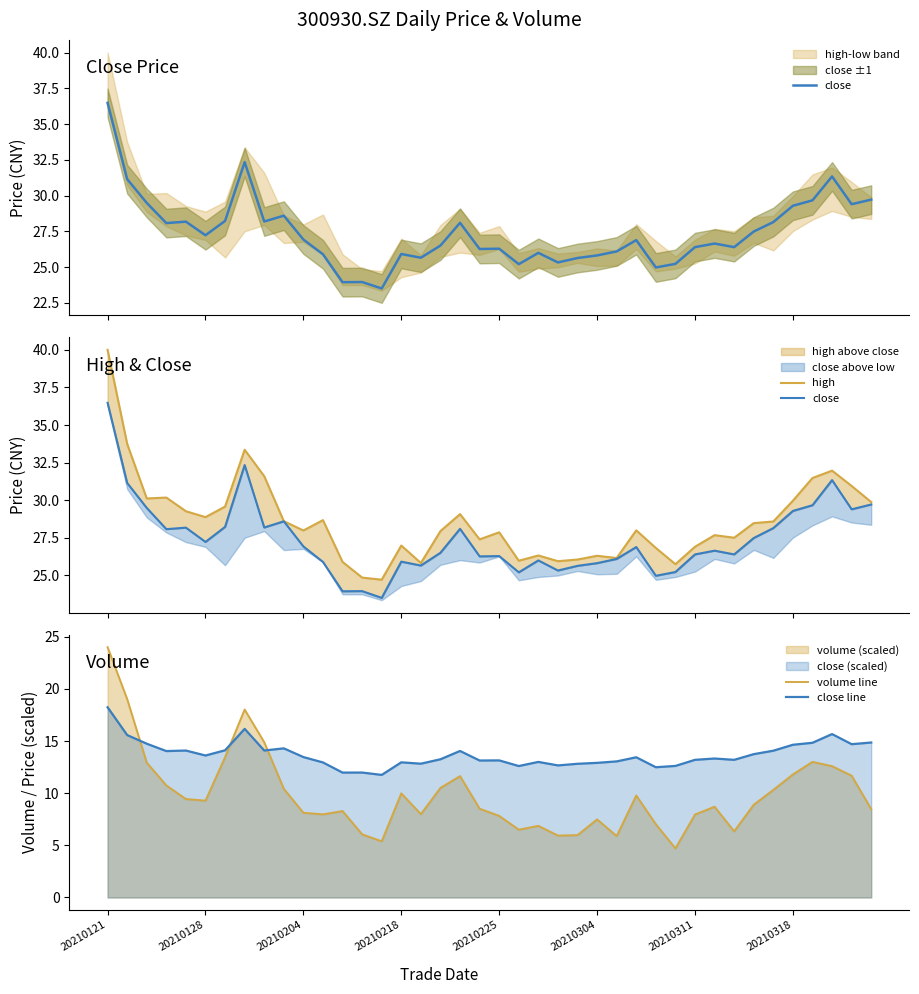

True or false: close and volume line cross at least once.

False